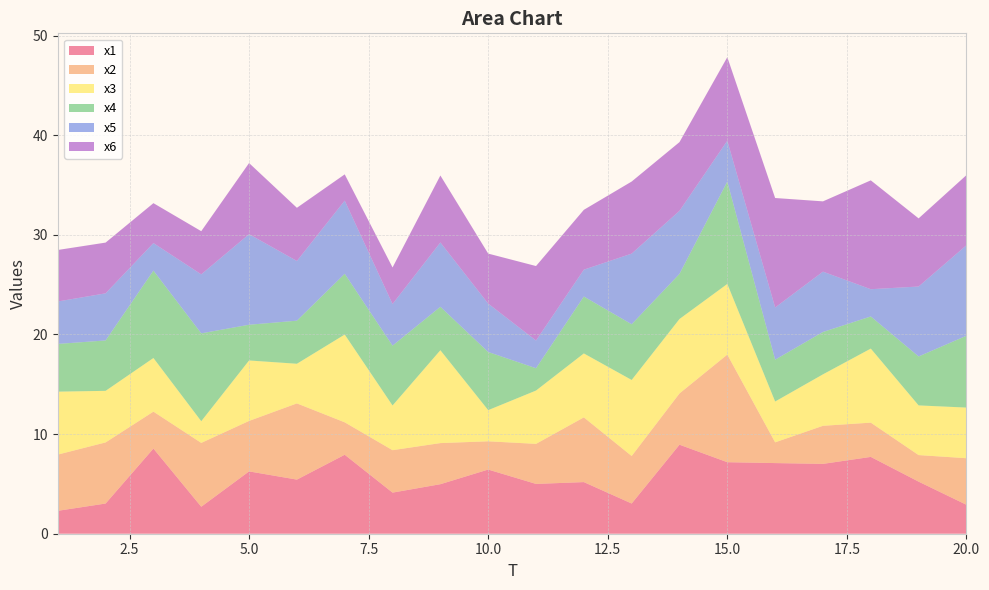

Reading left to right, transcribe all the data shown in this chart.

x1: 2.3	3.0	8.5	2.7	6.3	5.4	7.9	4.1	5.0	6.4	5.0	5.2	3.0	8.9	7.2	7.1	7.0	7.7	5.2	2.9
x2: 5.6	6.1	3.7	6.4	5.1	7.7	3.3	4.3	4.1	2.8	4.0	6.5	4.8	5.1	10.8	2.1	3.8	3.4	2.7	4.7
x3: 6.3	5.2	5.4	2.2	6.1	4.0	8.8	4.5	9.3	3.1	5.3	6.4	7.6	7.5	7.1	4.1	5.2	7.4	5.0	5.1
x4: 4.8	5.1	8.8	8.8	3.6	4.3	6.1	6.0	4.4	5.8	2.2	5.7	5.6	4.5	10.3	4.2	4.3	3.2	4.9	7.2
x5: 4.3	4.7	2.8	5.9	9.1	6.0	7.3	4.2	6.5	4.9	2.8	2.7	7.1	6.3	4.1	5.2	6.1	2.7	7.0	9.1
x6: 5.2	5.1	4.0	4.3	7.1	5.3	2.6	3.7	6.7	5.0	7.5	6.0	7.2	6.9	8.4	11.0	7.1	10.9	6.8	7.0